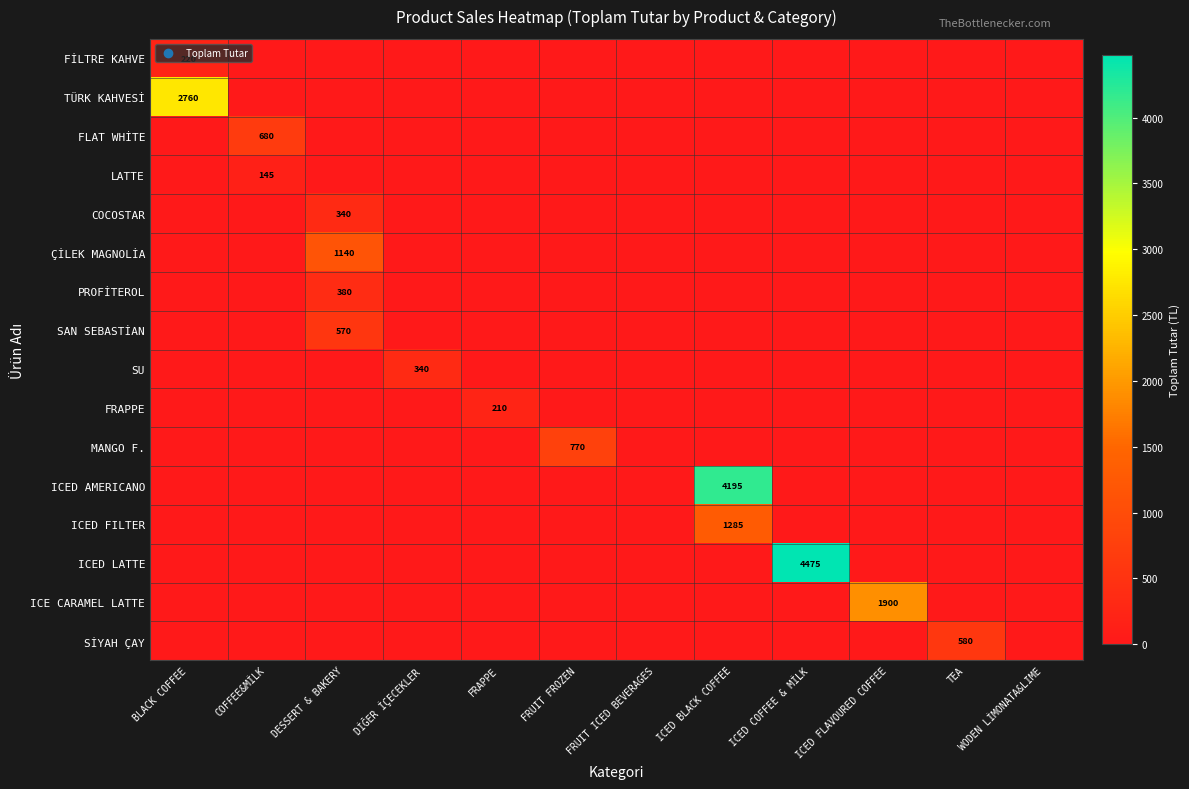

Which has a higher value, ICED COFFEE & MİLK or ICED FLAVOURED COFFEE?

ICED COFFEE & MİLK